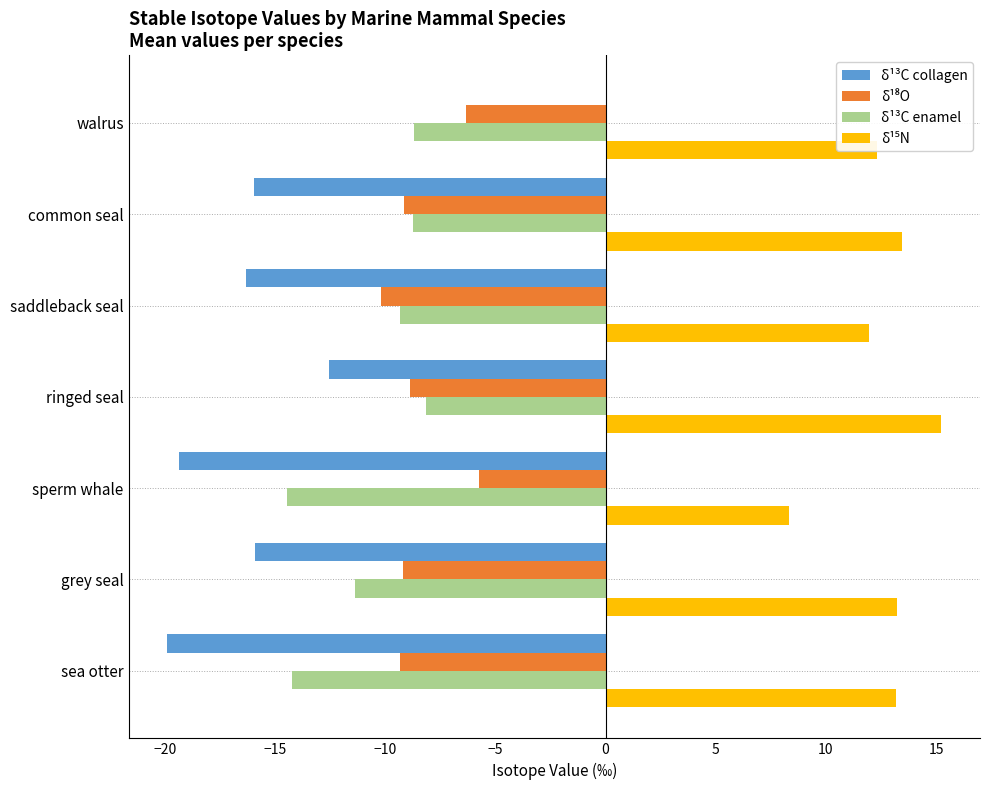

The δ¹³C enamel series shows -14.2 at sea otter. True or false?

True